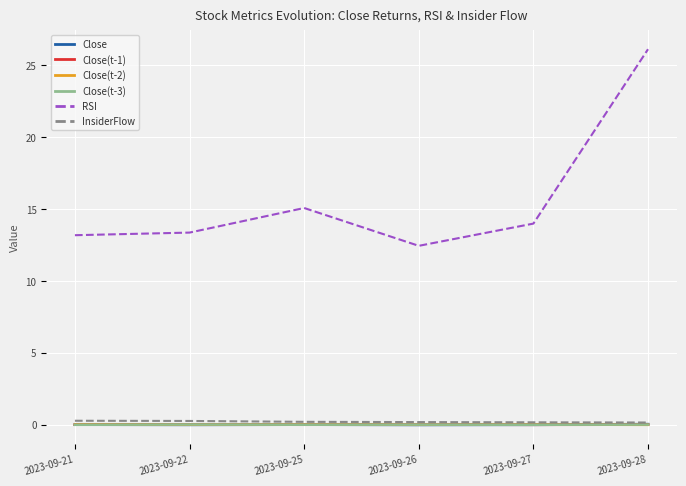

Which series has the largest range (max minus min)?

RSI